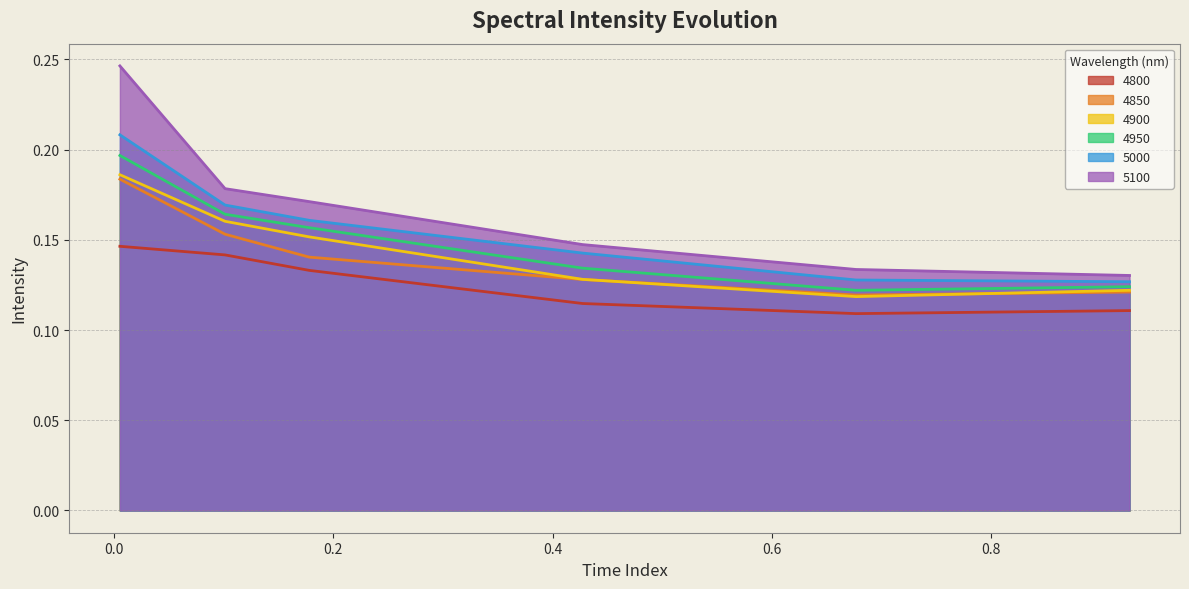

Does the chart have visible grid lines?

Yes